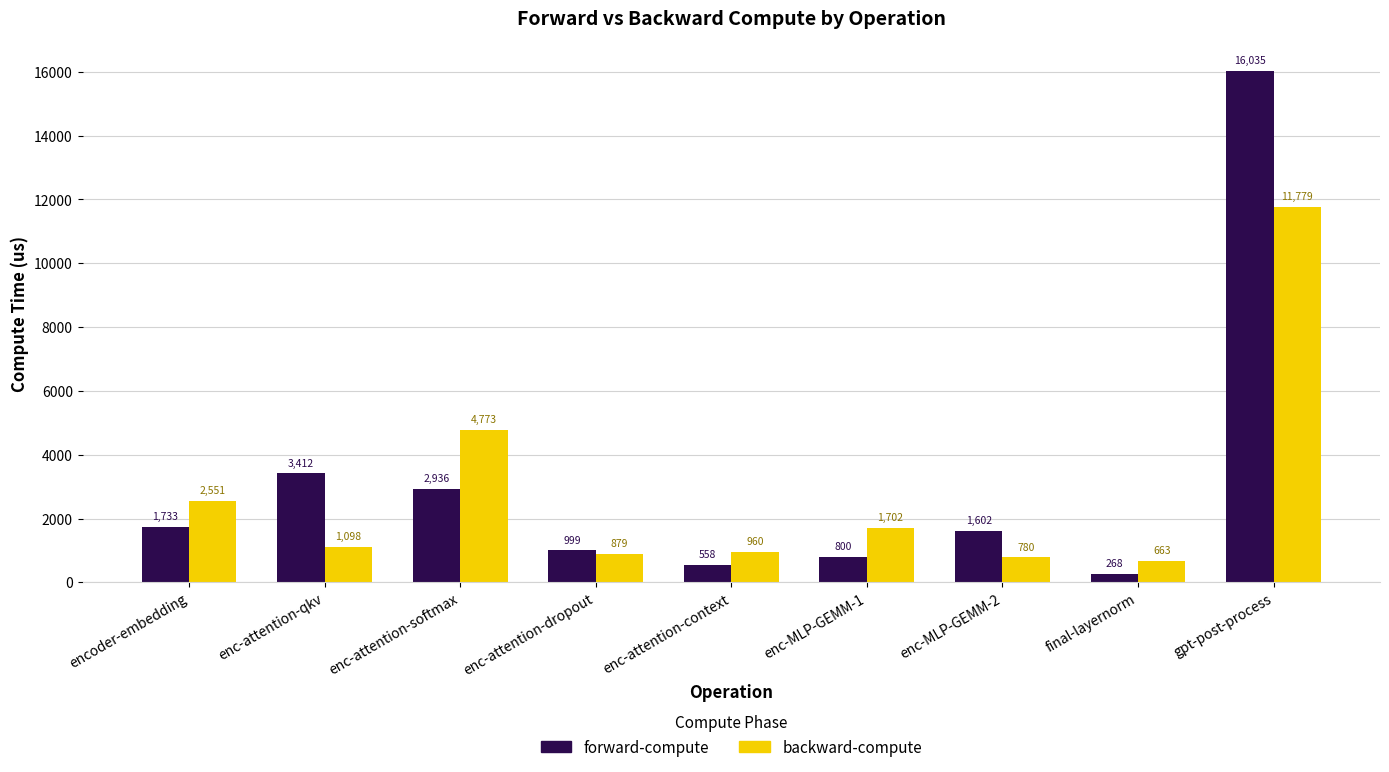

Where is backward-compute nearest to the value 6220?

enc-attention-softmax